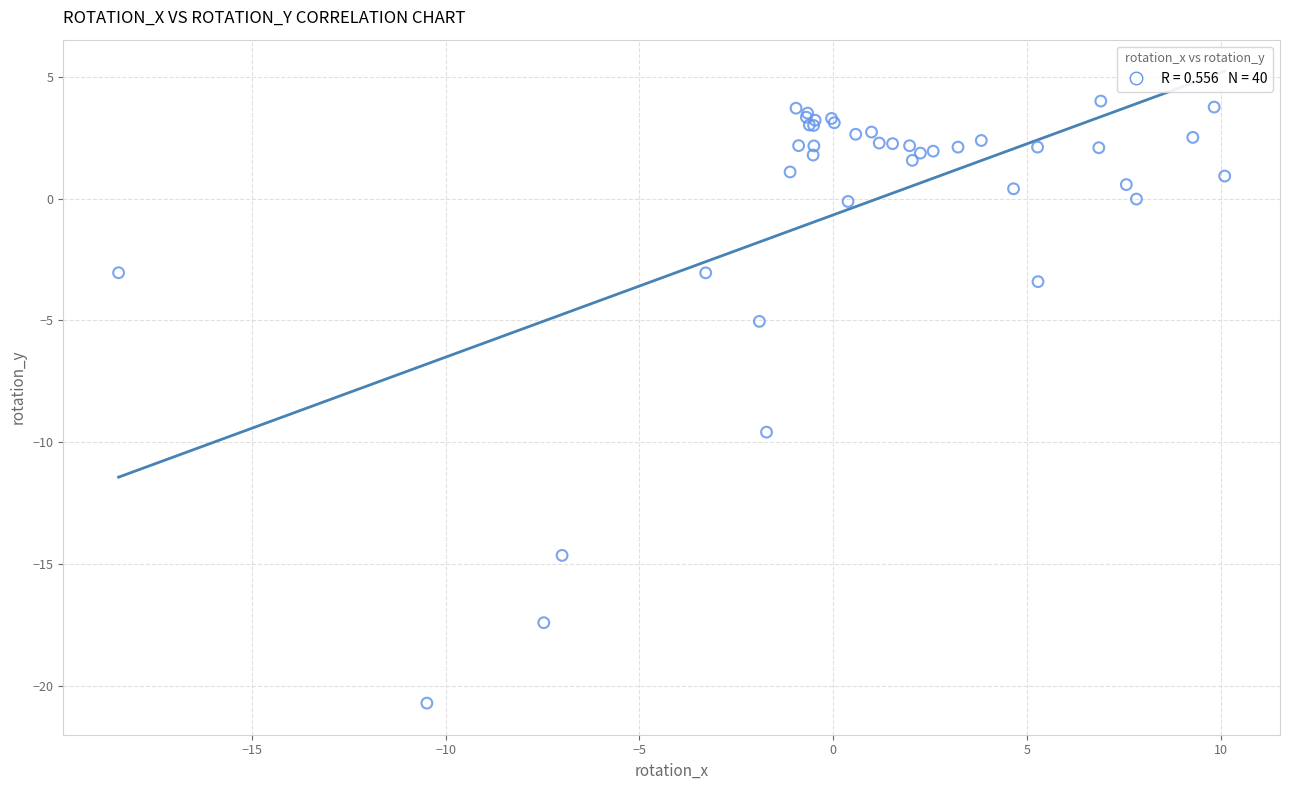

What Y value in the scatter plot is closest to -8?

-9.6